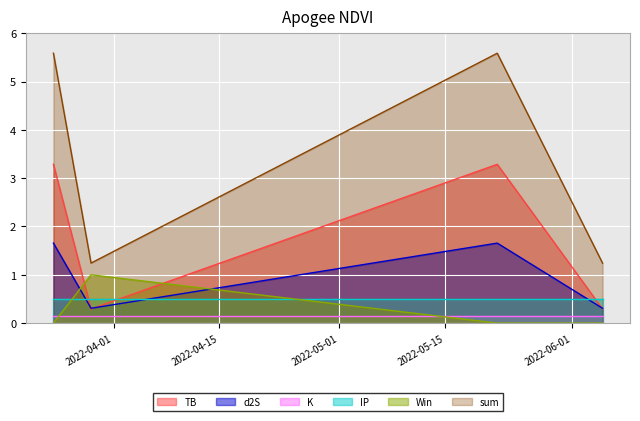

At which label does sum first exceed 5?

2022-03-24